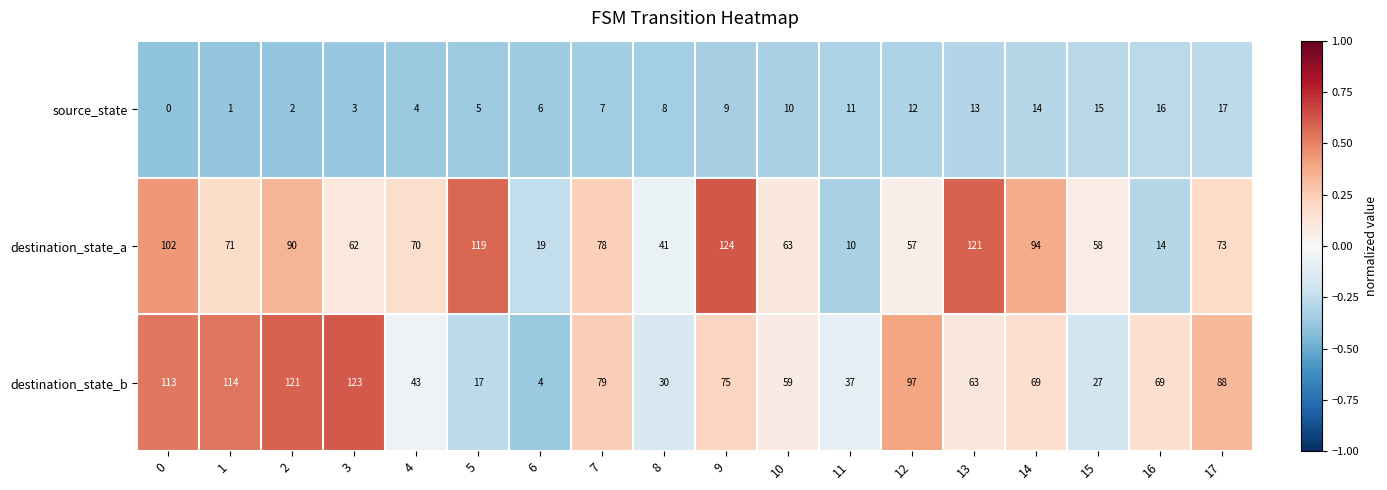

What is the sum of all destination_state_a values?

1266